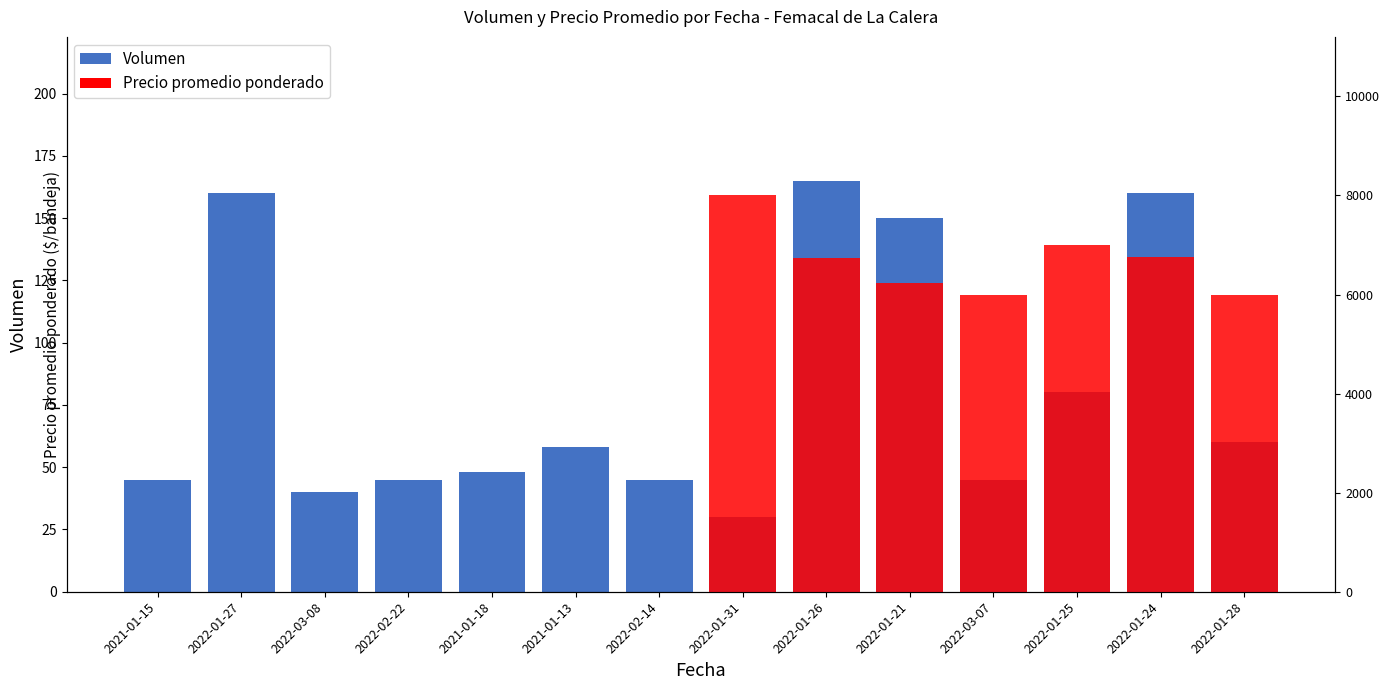

What position from the left is 2022-01-31?

8